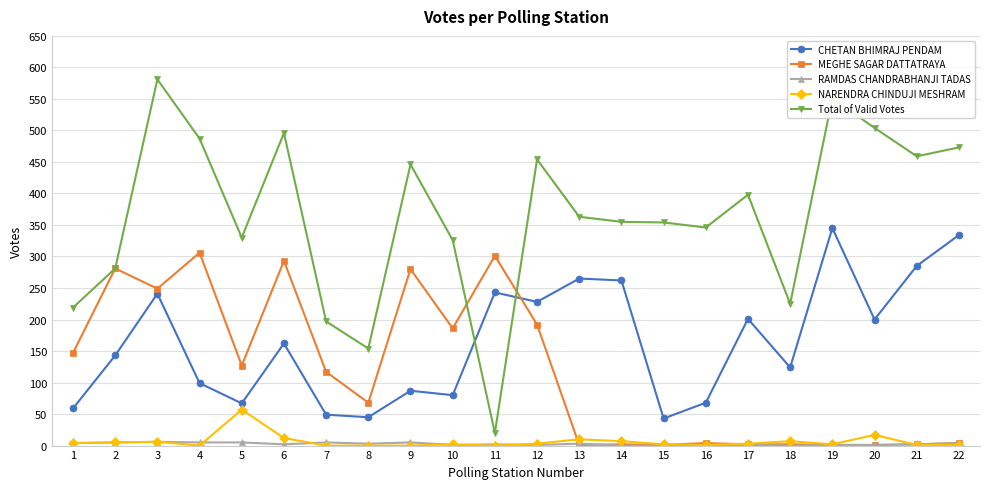

Which label corresponds to the largest value in the chart?

3